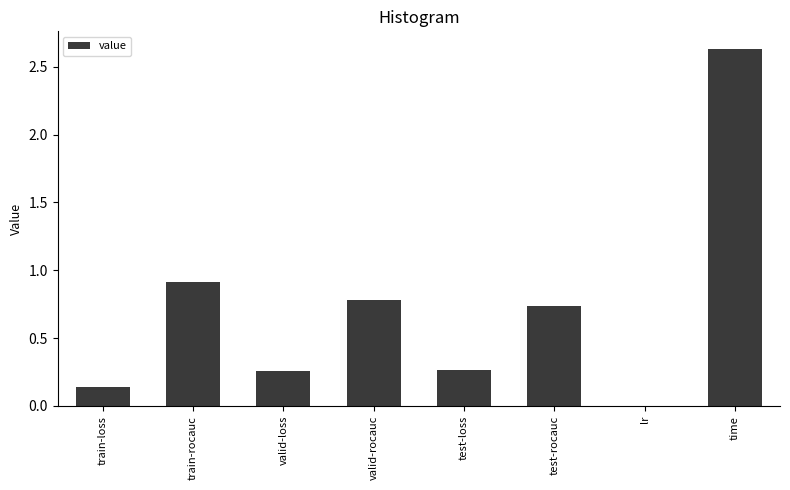

What is the sum of all values?

5.7